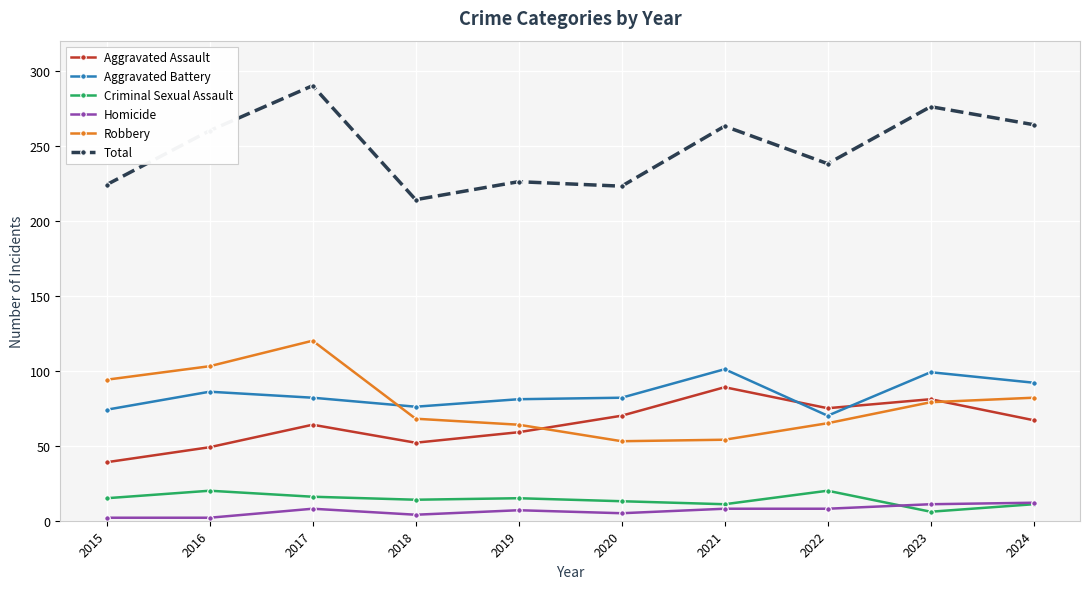

True or false: Aggravated Battery and Homicide intersect in this chart.

False